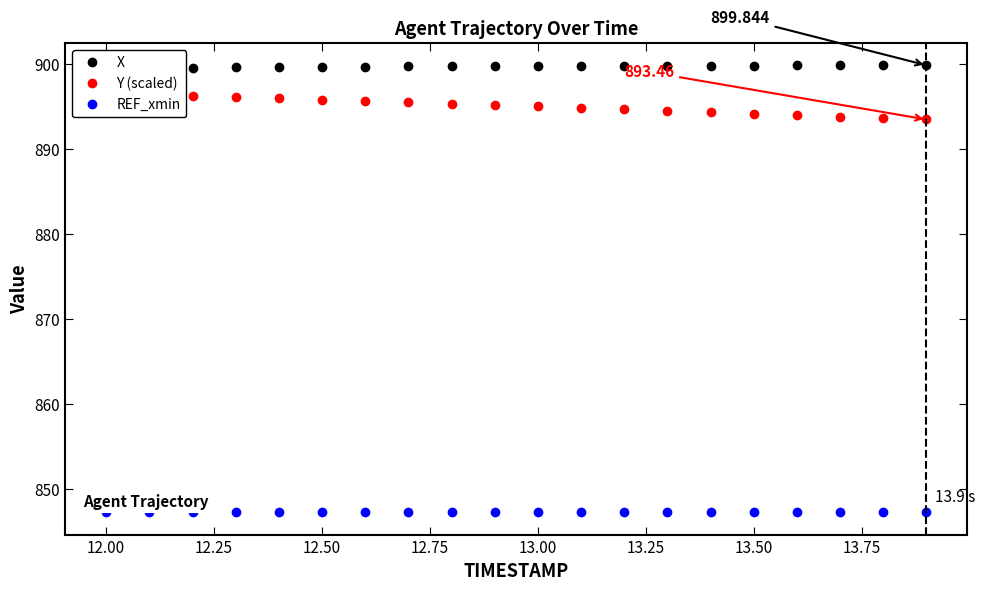

Reading right to left, what are all the values shown in this chart?

X: 899.8	899.8	899.8	899.8	899.8	899.8	899.8	899.8	899.8	899.8	899.7	899.7	899.7	899.7	899.7	899.6	899.6	899.5	899.5	899.4
Y (scaled): 893.5	893.6	893.8	894.0	894.1	894.3	894.5	894.7	894.8	895.0	895.2	895.3	895.5	895.6	895.8	895.9	896.1	896.2	896.4	896.5
REF_xmin: 847.2	847.2	847.2	847.2	847.2	847.2	847.2	847.2	847.2	847.2	847.2	847.2	847.2	847.2	847.2	847.2	847.2	847.2	847.2	847.2